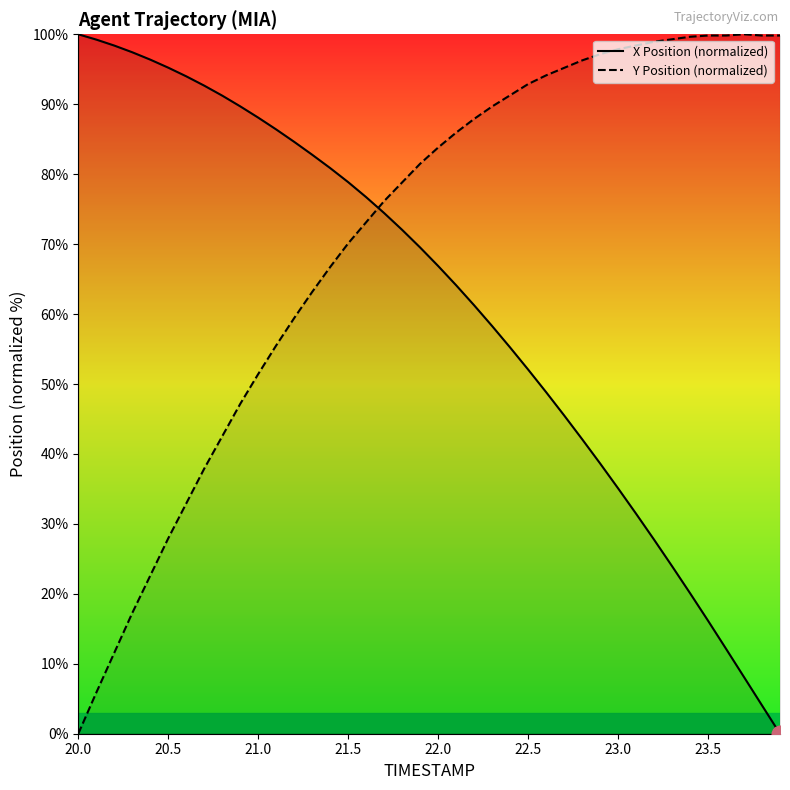

How many intersections are there between Y Position (normalized) and X Position (normalized)?

1